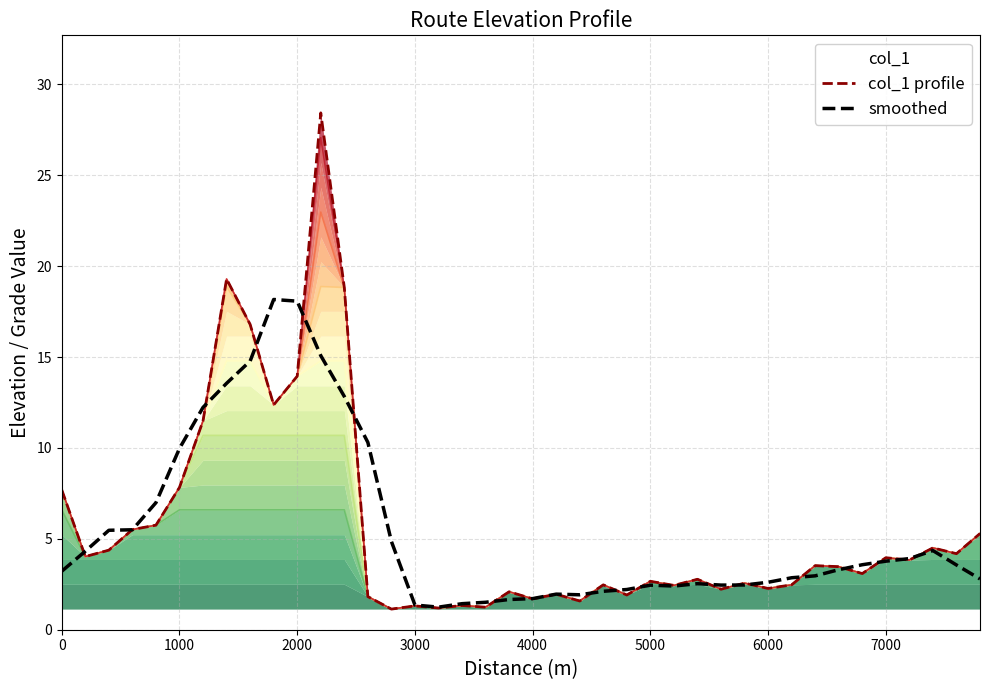

The value of smoothed at 1000 is 3.4. True or false?

False